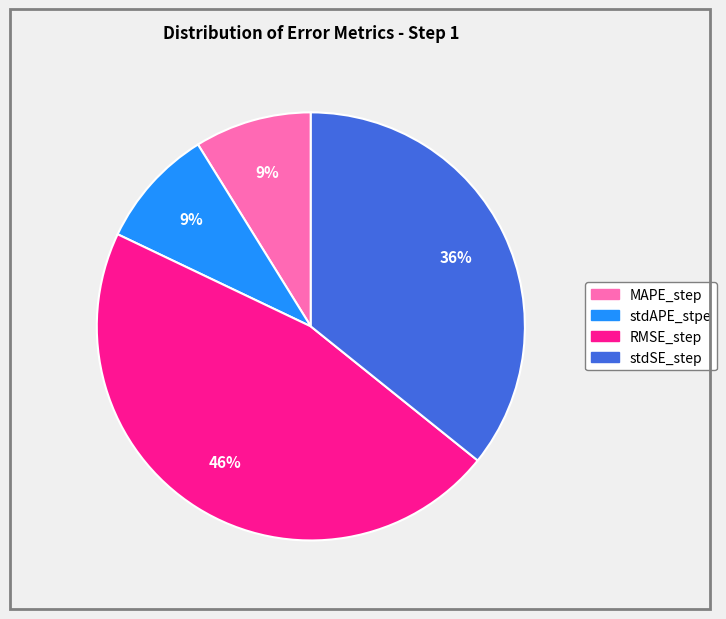

Is the sum of stdSE_step and stdAPE_stpe greater than half?

No